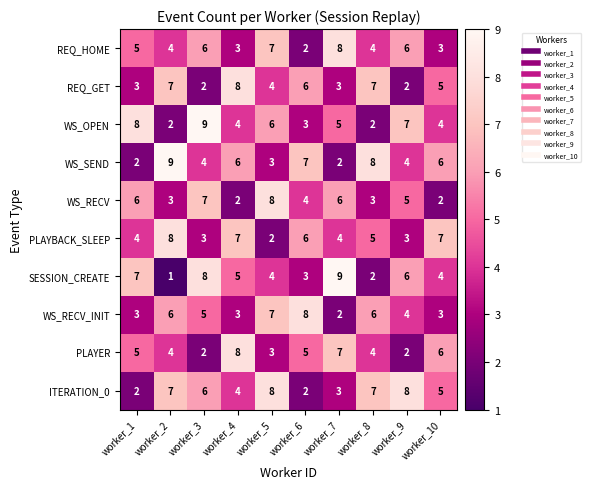

Count the number of categories in the chart.

10